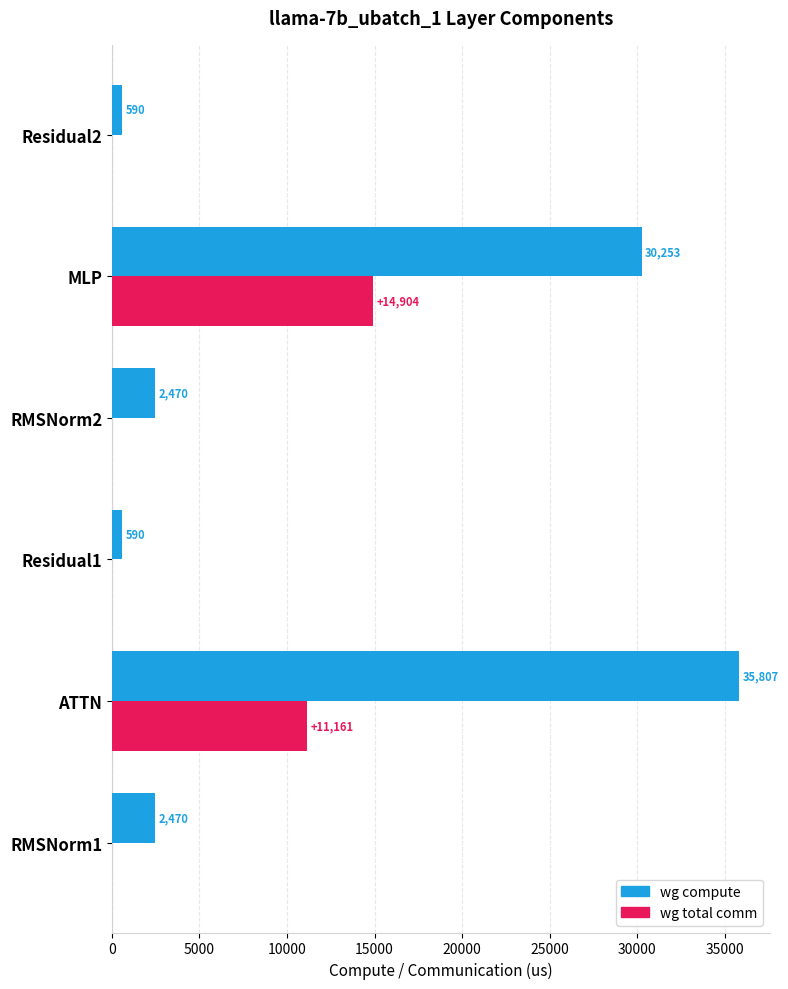

Which series changed the most between RMSNorm2 and MLP?

wg compute